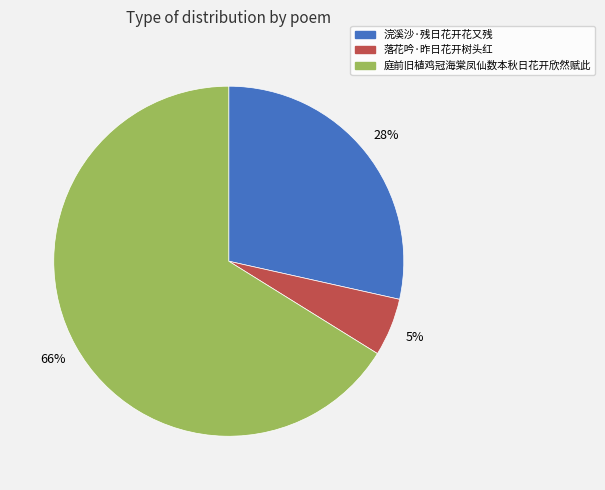

To the nearest percent, what portion does 落花吟·昨日花开树头红 represent?

5%